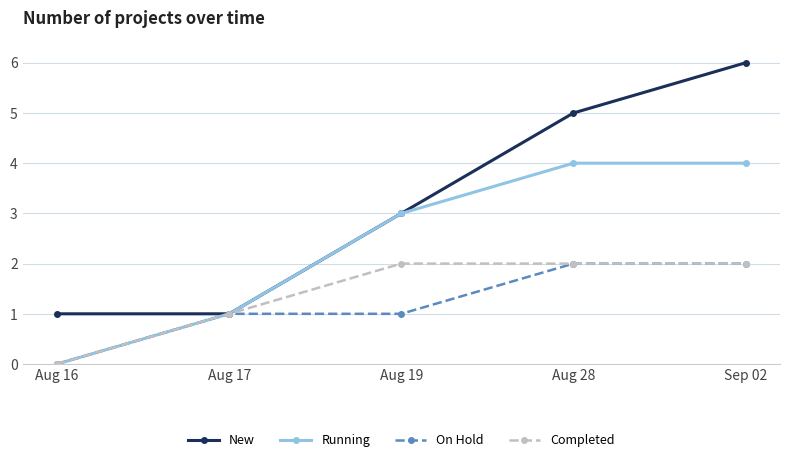

At how many categories does at least one series exceed 4?

2